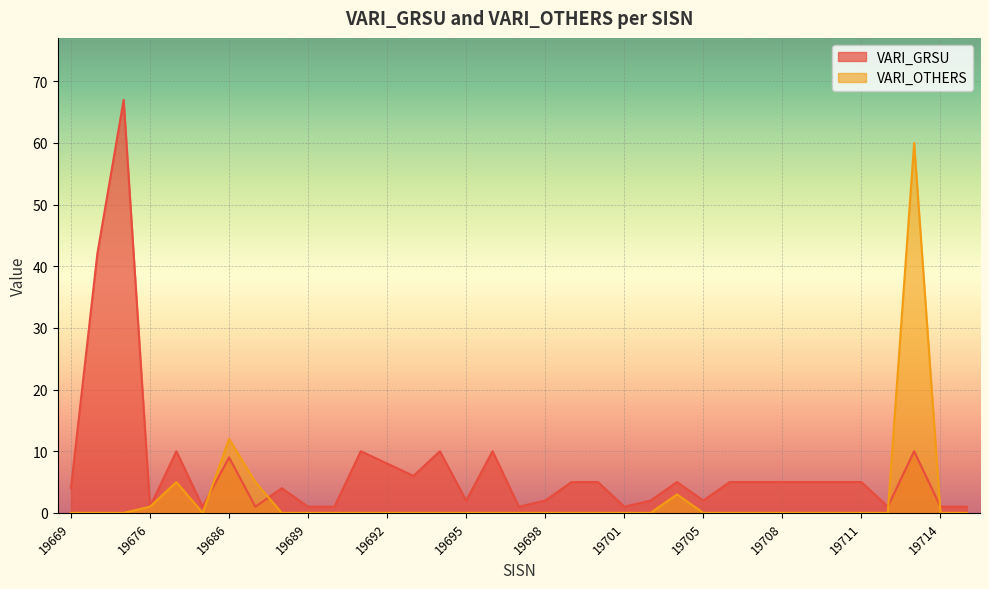

Rank the series by their maximum value, from lowest to highest.

VARI_OTHERS, VARI_GRSU